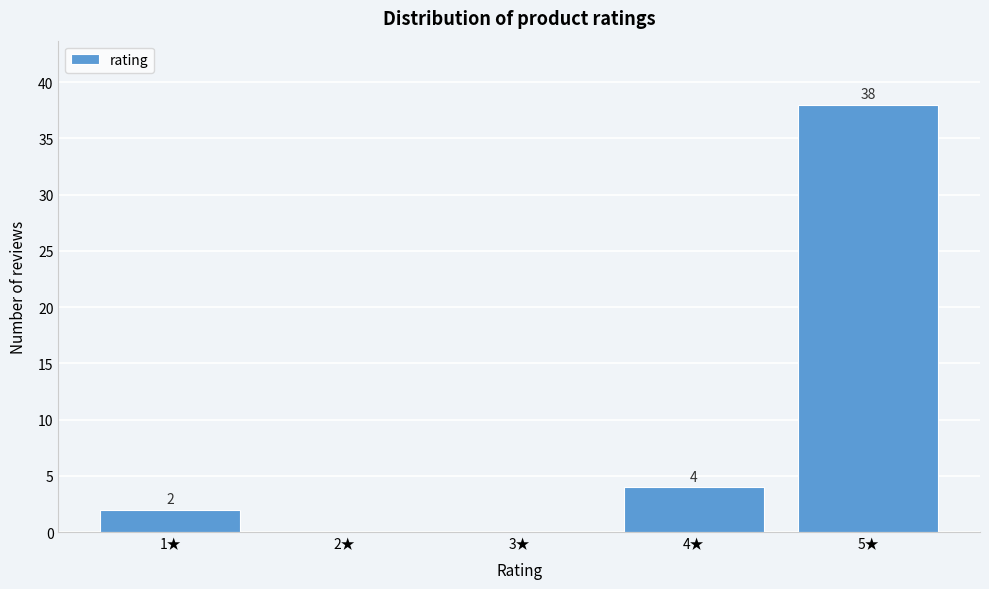

Reading right to left, what are all the values shown in this chart?

5★=38	4★=4	3★=0	2★=0	1★=2